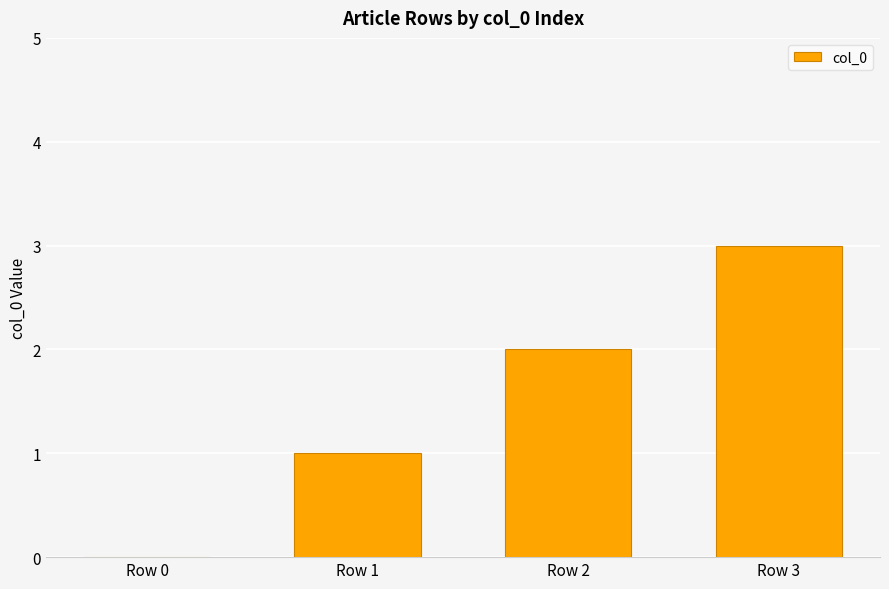

The value at Row 0 is 1. True or false?

False